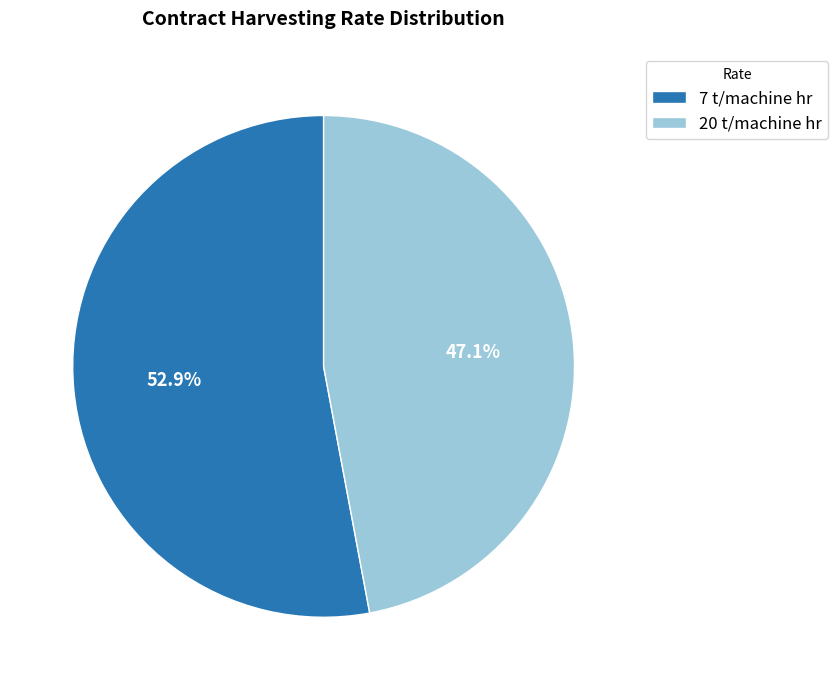

How many segments does this pie chart have?

2